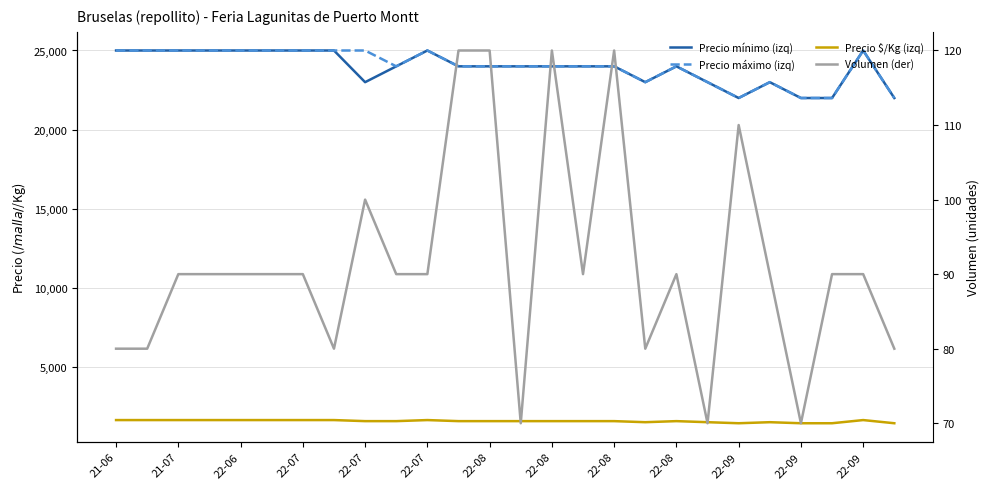

Reading left to right, what are all the values shown in this chart?

Precio mínimo (izq): 25000	25000	25000	25000	25000	25000	25000	25000	23000	24000	25000	24000	24000	24000	24000	24000	24000	23000	24000	23000	22000	23000	22000	22000	25000	22000
Precio máximo (izq): 25000	25000	25000	25000	25000	25000	25000	25000	25000	24000	25000	24000	24000	24000	24000	24000	24000	23000	24000	23000	22000	23000	22000	22000	25000	22000
Precio $/Kg (izq): 1667	1667	1667	1667	1667	1667	1667	1667	1600	1600	1667	1600	1600	1600	1600	1600	1600	1533	1600	1533	1467	1533	1467	1467	1667	1467
Volumen (der): 80	80	90	90	90	90	90	80	100	90	90	120	120	70	120	90	120	80	90	70	110	90	70	90	90	80